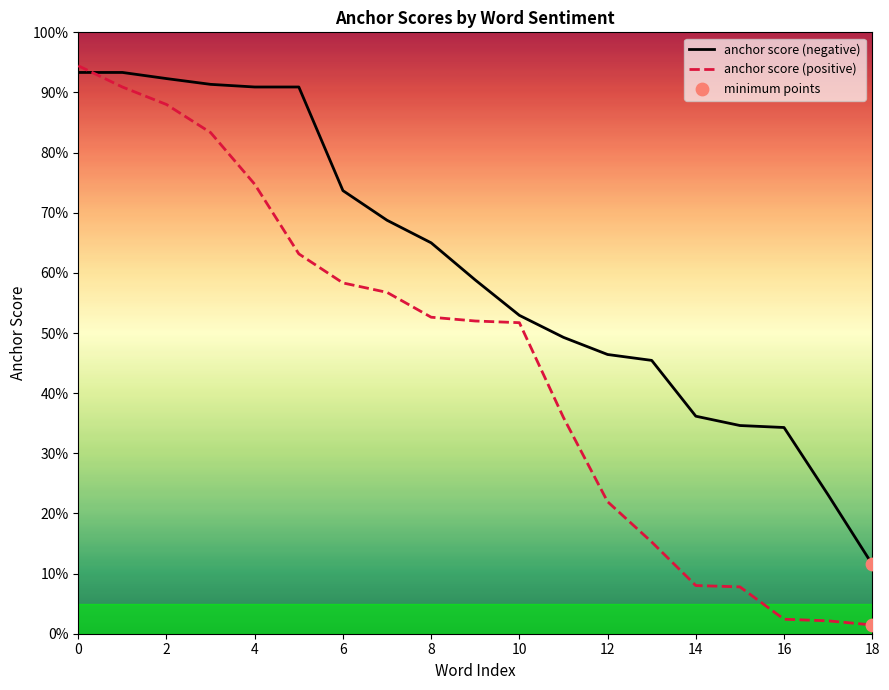

Which series has the largest Y range (max minus min)?

anchor score (positive)